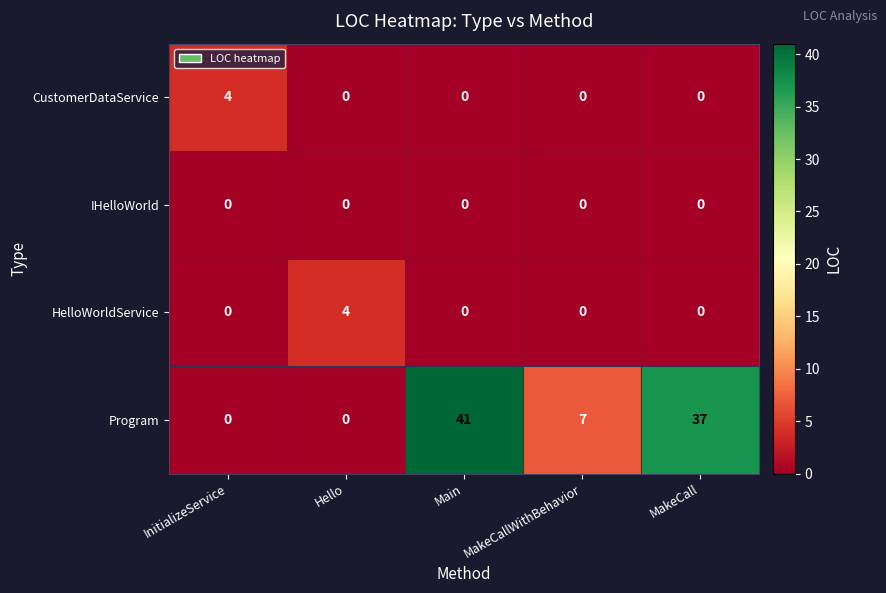

What is the spread (max minus min) of values at Main?

41